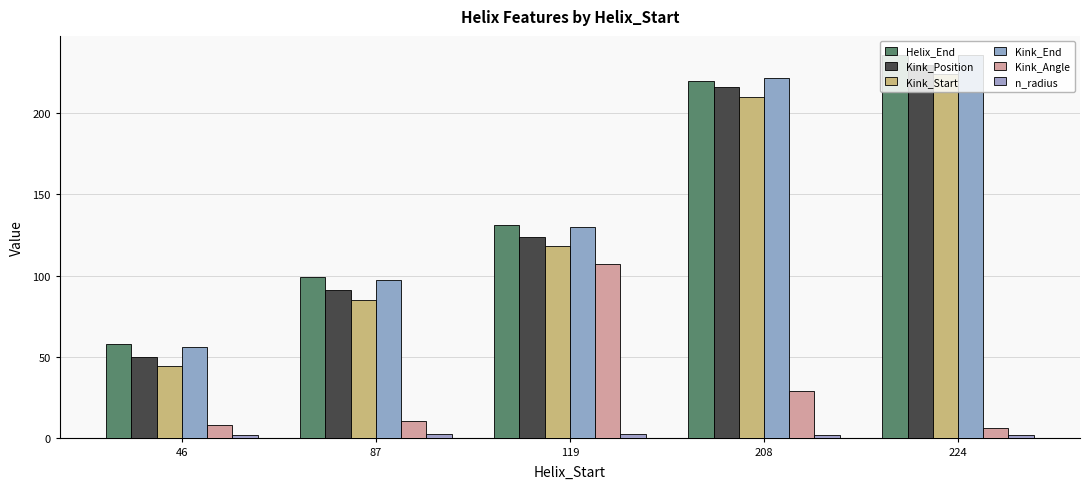

Which category has the highest value in the Kink_Start series?

224